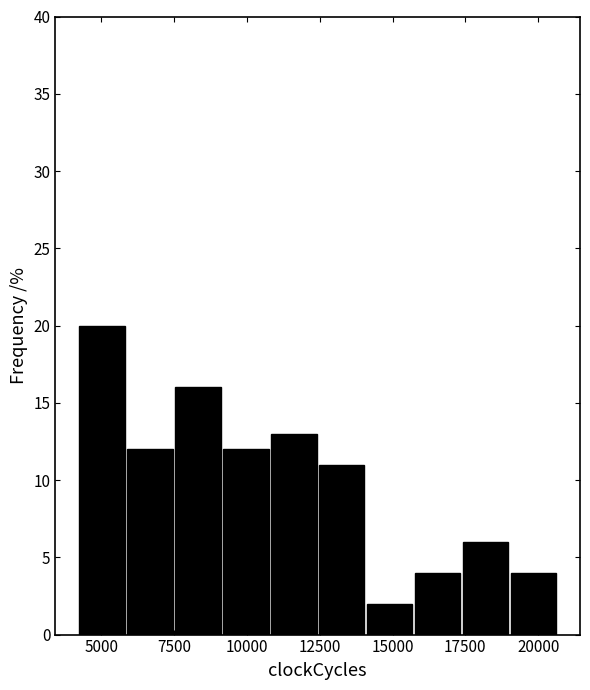

Around what value on the x-axis is the tallest bar? Give the approximate position of its centre, as read against the axis.

5000